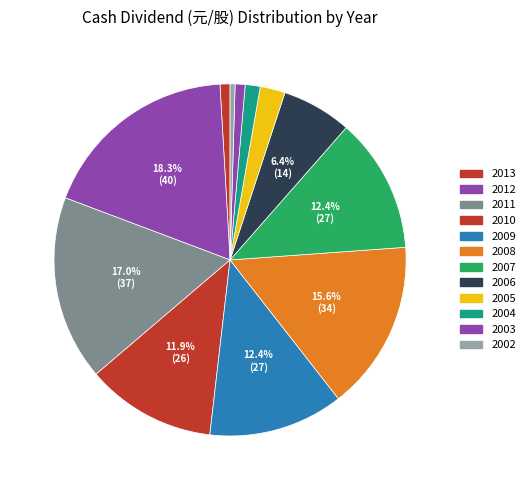

To the nearest percent, what percentage of the pie is 2013?

1%